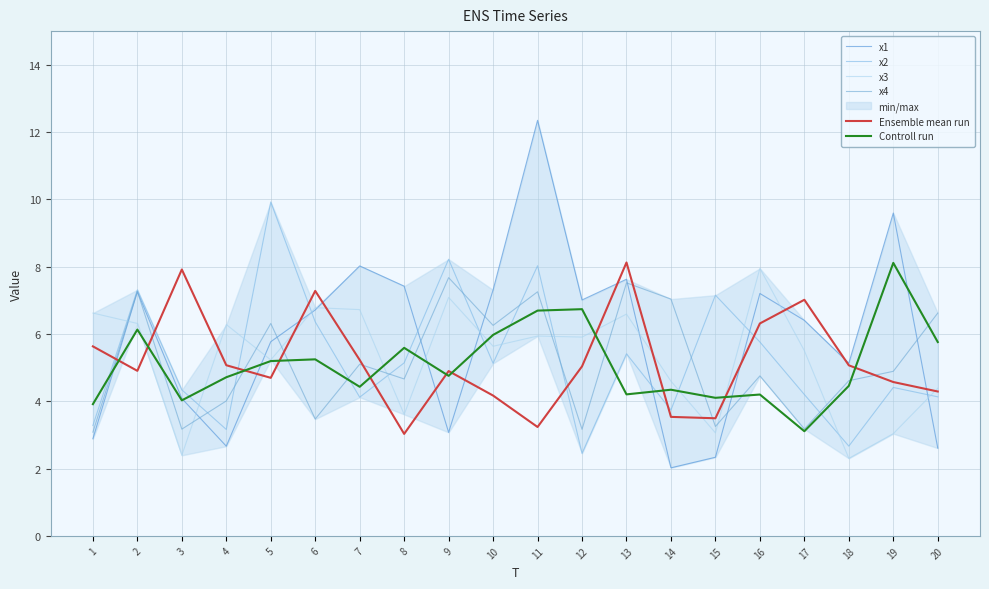

What is the value of the Controll run point at the 10th from the left?

6.0